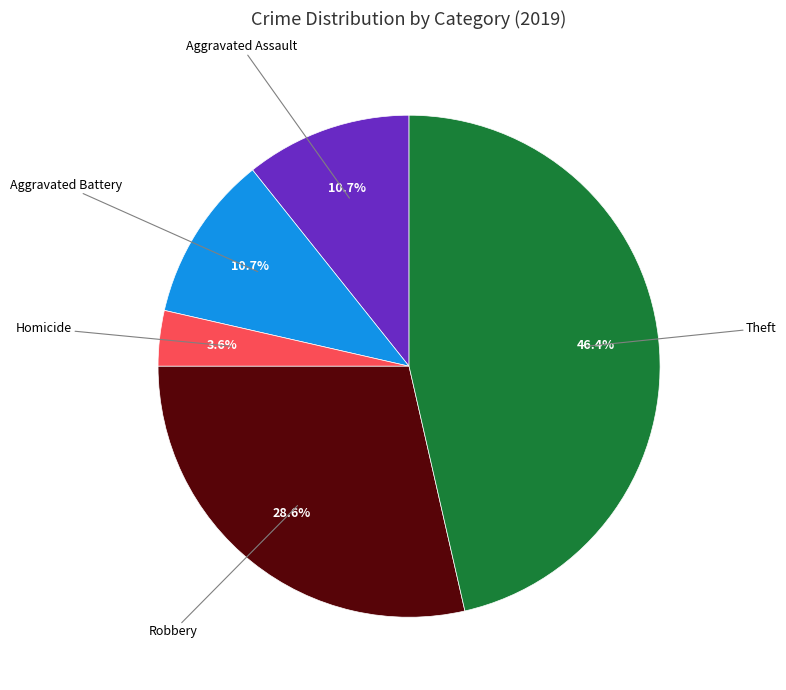

Is there any slice that represents more than half of the pie?

No